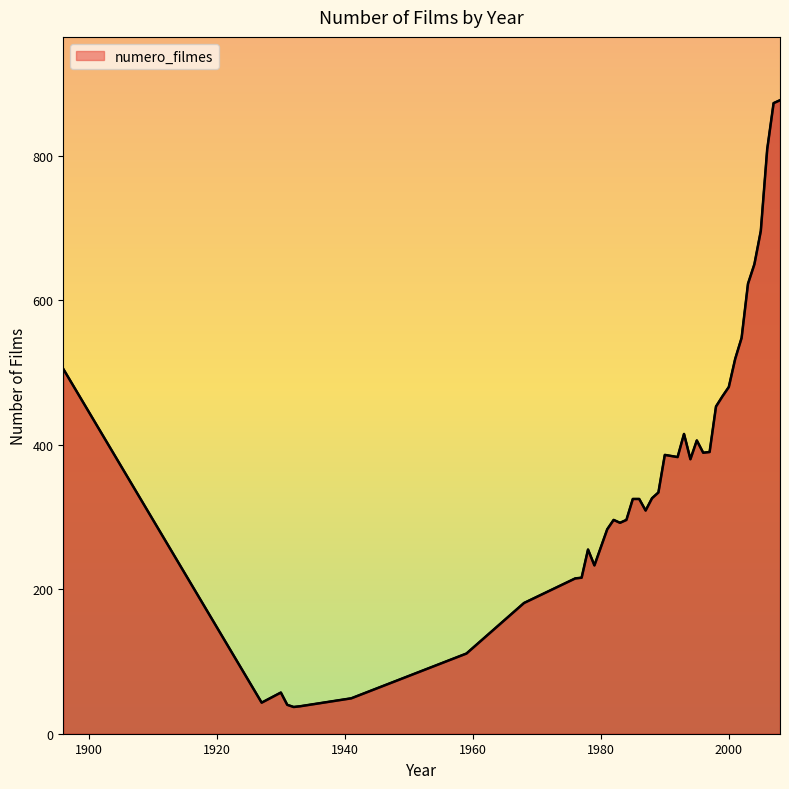

What is the greatest value displayed?

877